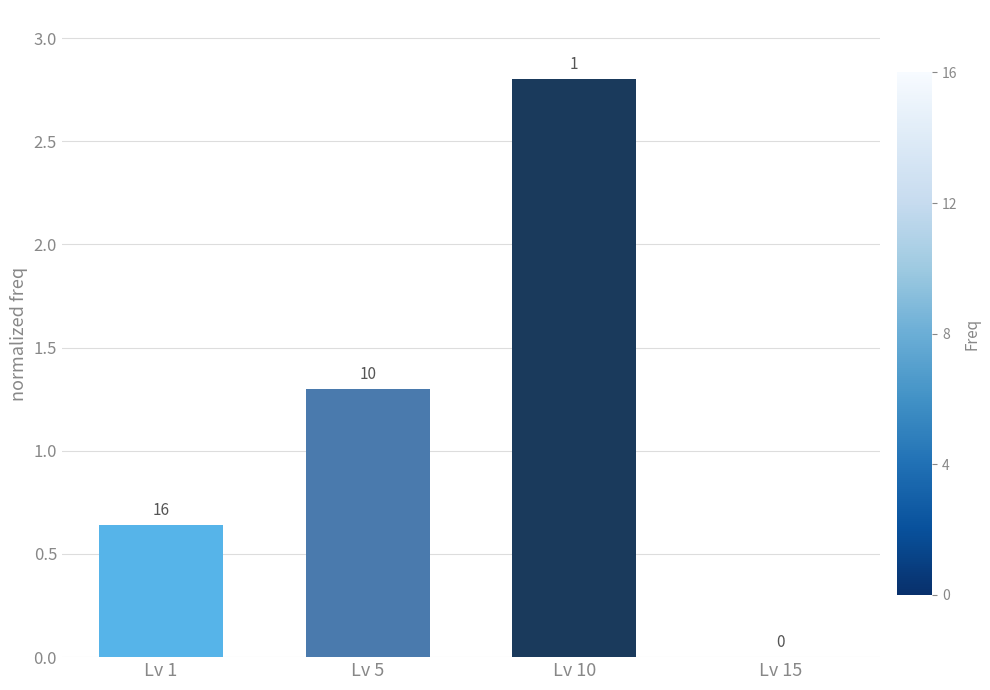

Is it true that the value at Lv 1 is 0.6?

True